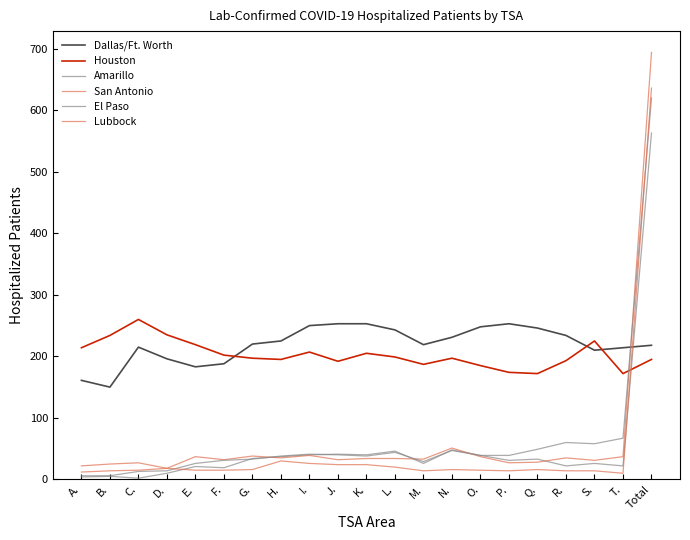

Which has a higher value, L. or A.?

L.